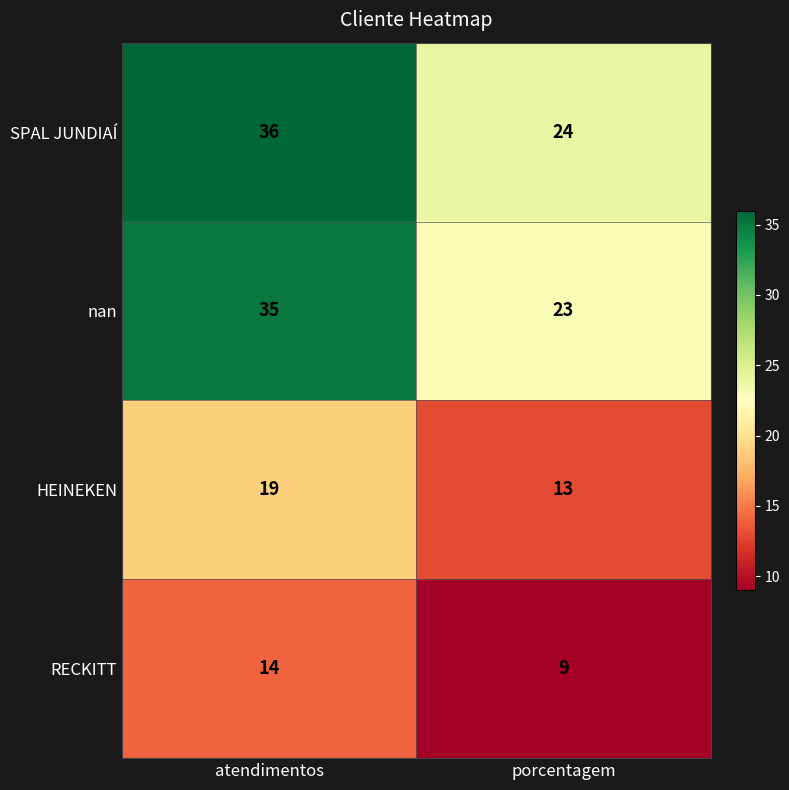

What is the spread (max minus min) of values at atendimentos?

22